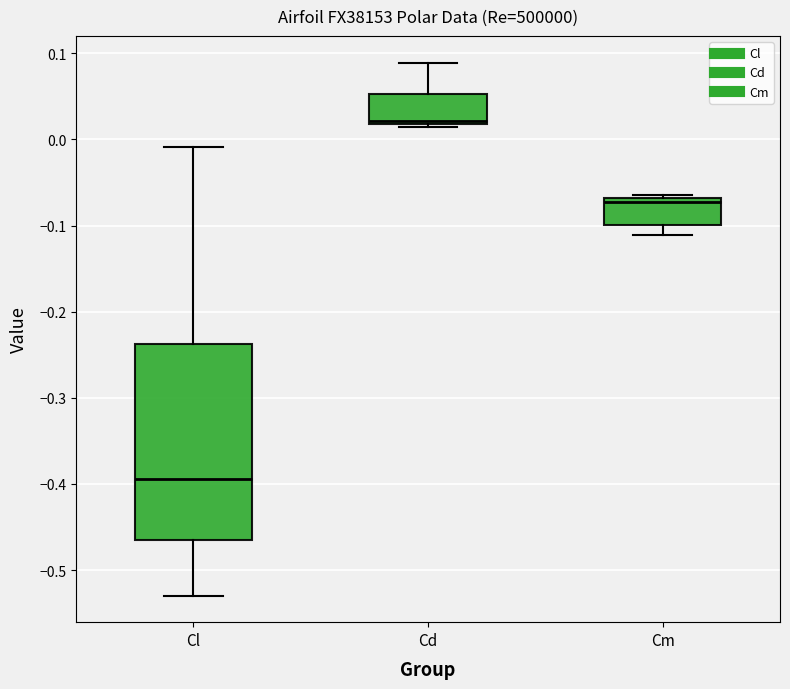

Where does the upper whisker of the box for Cd end on the y-axis? The values are not printed on the chart, so give them approximately, as read against the axis.

0.09